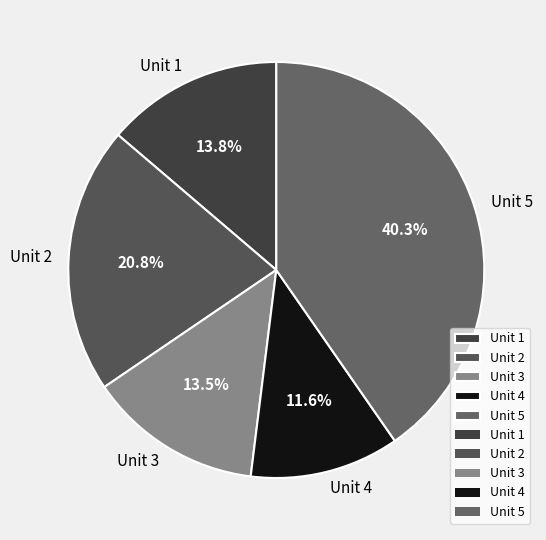

To the nearest percent, what portion does Unit 1 represent?

14%